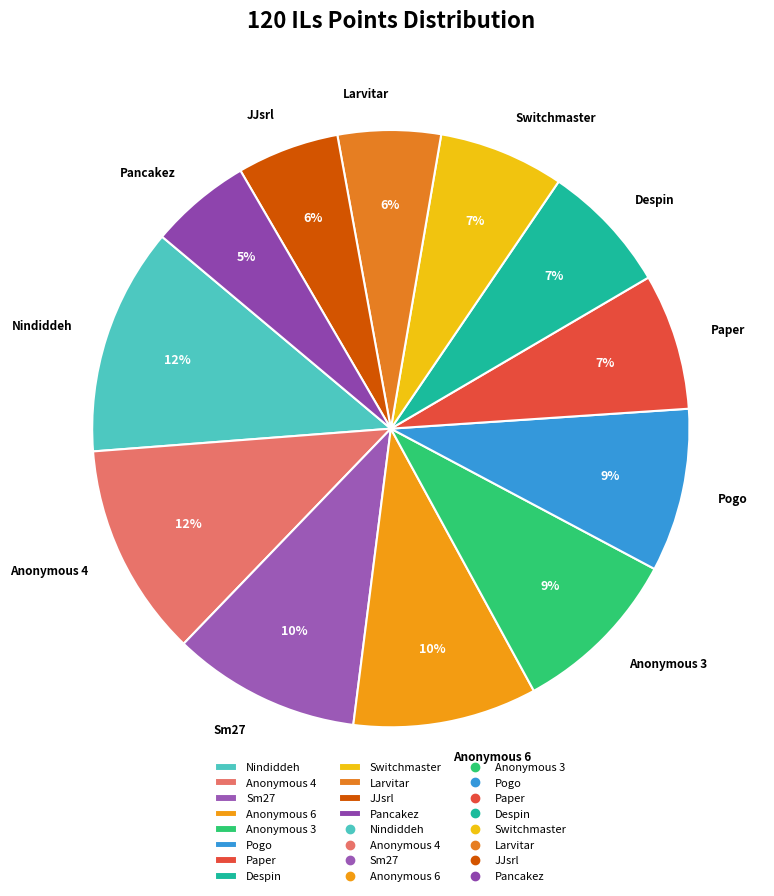

Between Larvitar and Anonymous 6, which is larger?

Anonymous 6